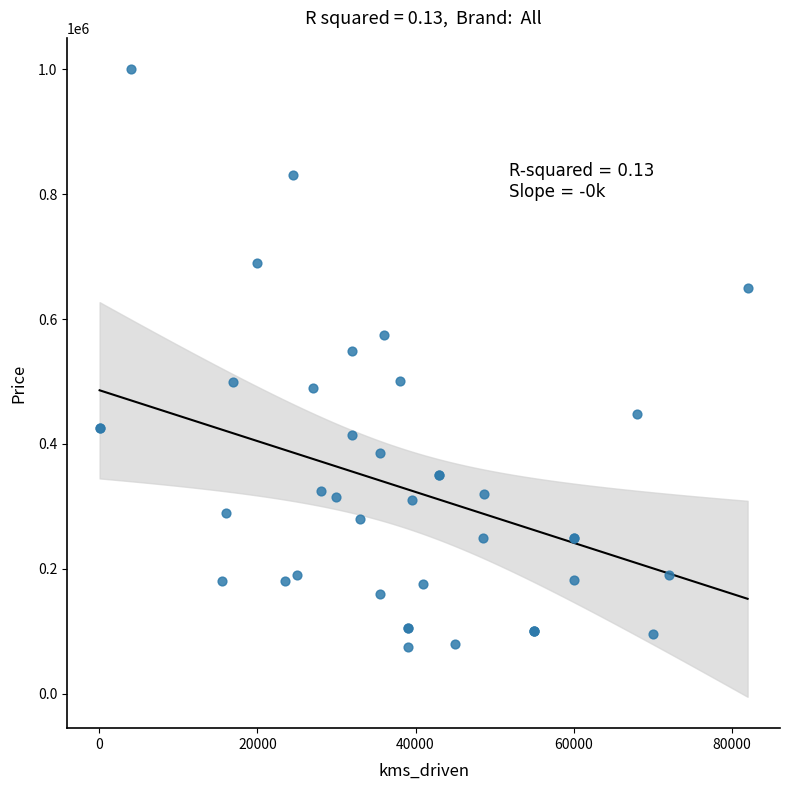

What Y value in the scatter plot is closest to 537500?

549000